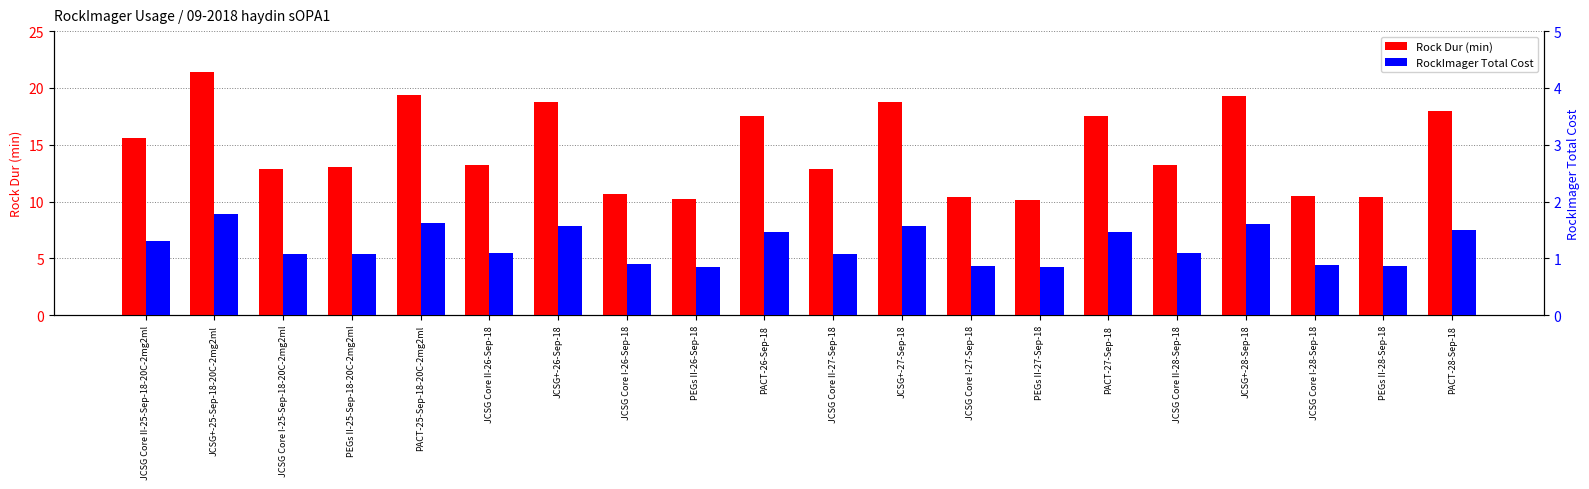

What is the sum of the Rock Dur (min) values at PACT-25-Sep-18-20C-2mg2ml and JCSG+-27-Sep-18?

38.2